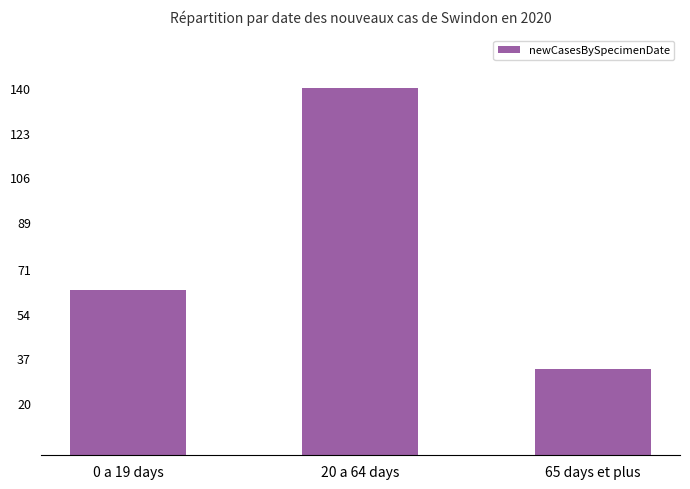

Which has a higher value, 65 days et plus or 0 a 19 days?

0 a 19 days